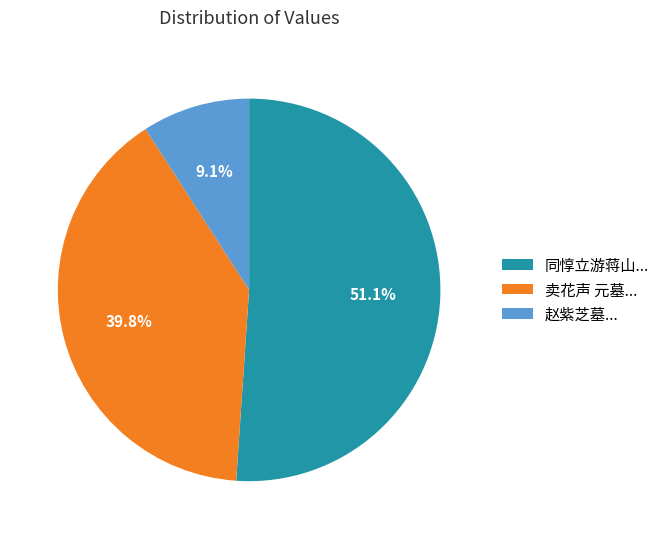

Does any single category account for the majority?

Yes